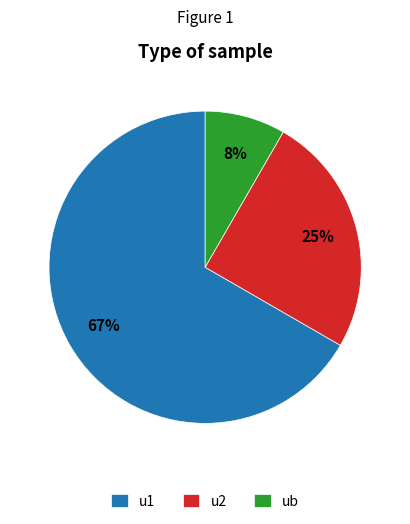

True or false: ub accounts for 8% of the total.

True